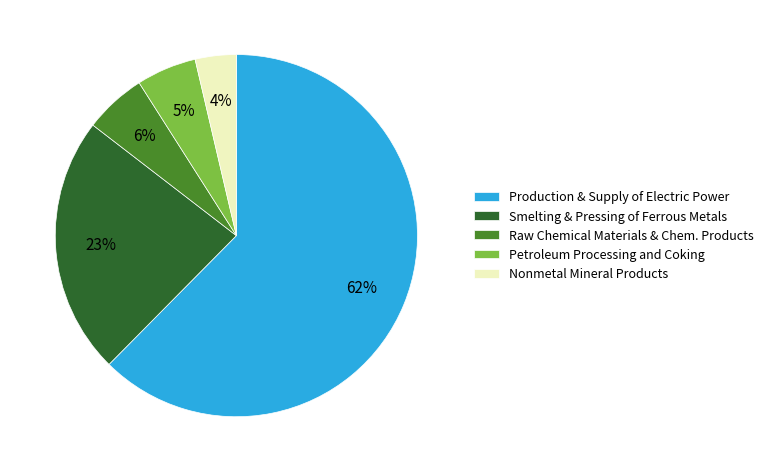

Does Nonmetal Mineral Products account for over 50% of the chart?

No